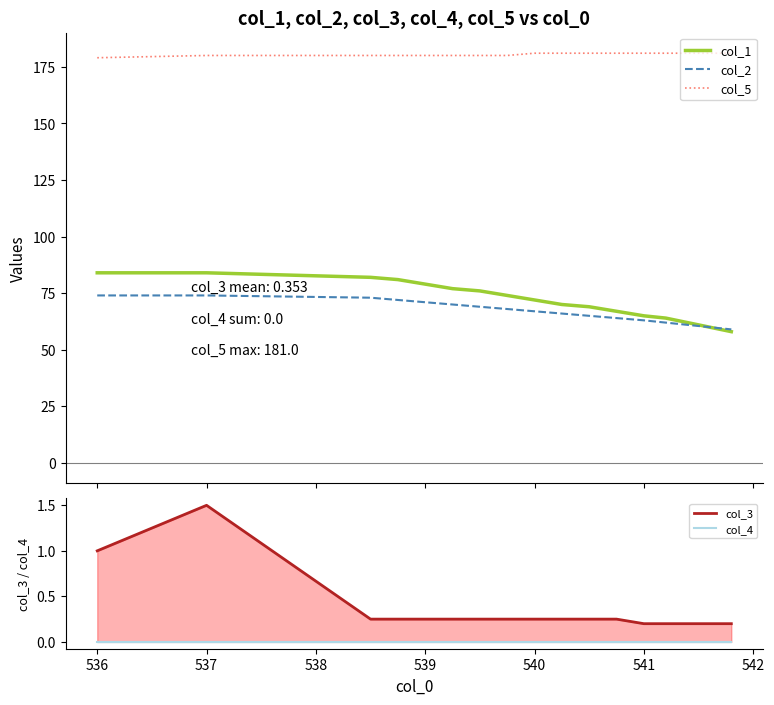

True or false: col_4 and col_5 intersect in this chart.

False